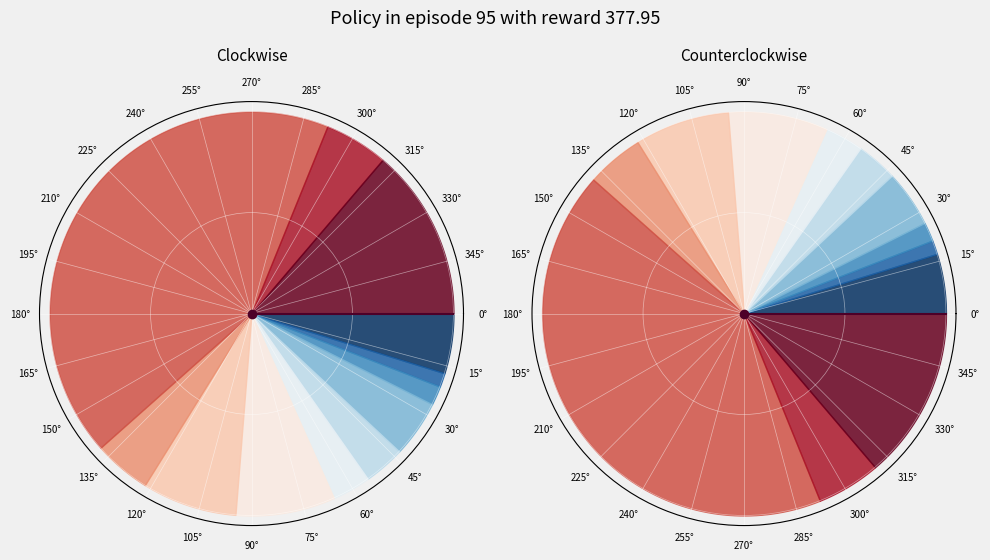

To the nearest percent, what is the difference between the largest and smallest slice percentages?

42%